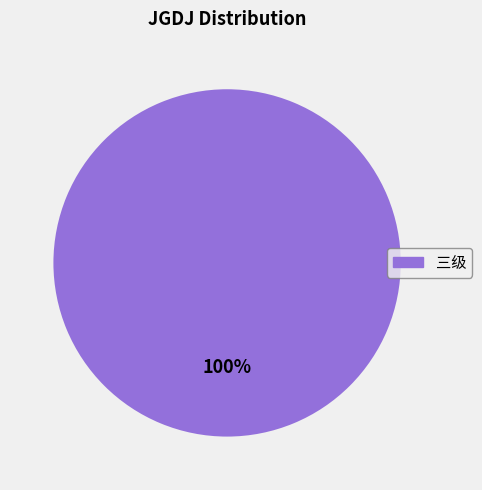

To the nearest percent, what portion does 三级 represent?

100%